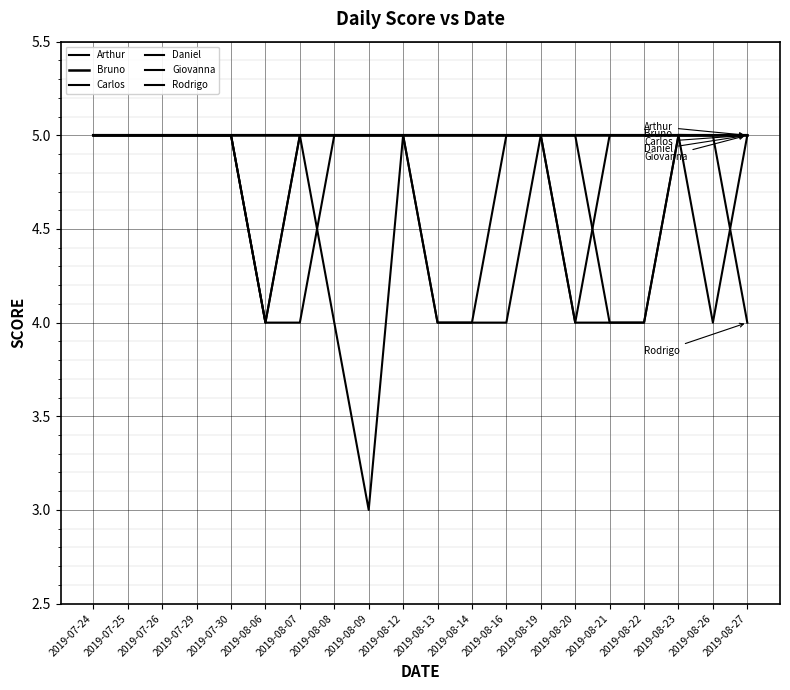

Is this an area chart (filled region under the line)?

No